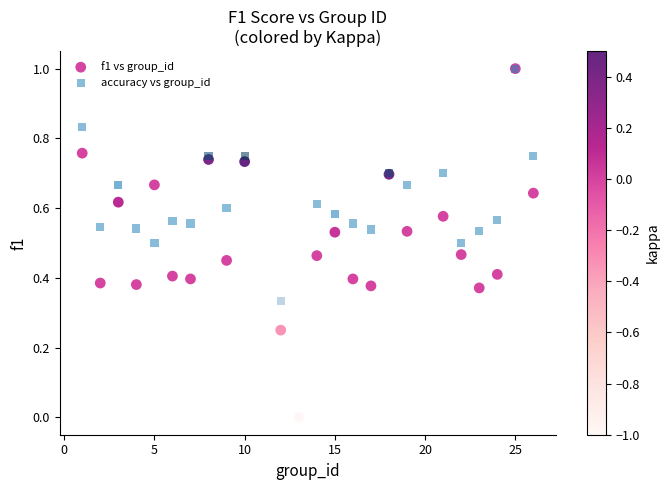

What are all the series names shown in the legend?

f1 vs group_id, accuracy vs group_id